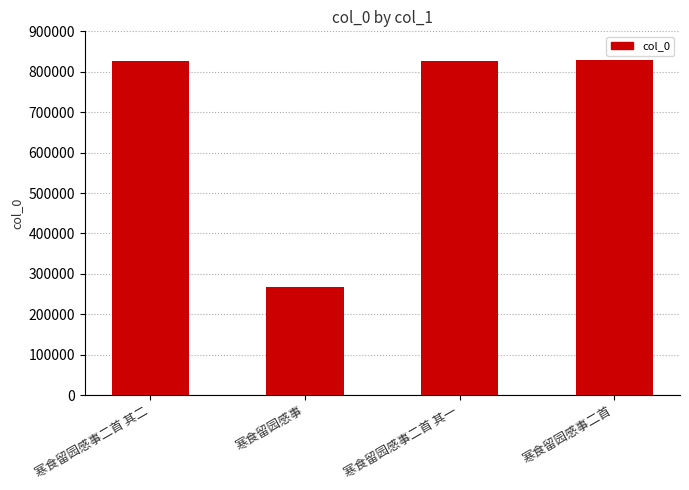

What is the average value?

688197